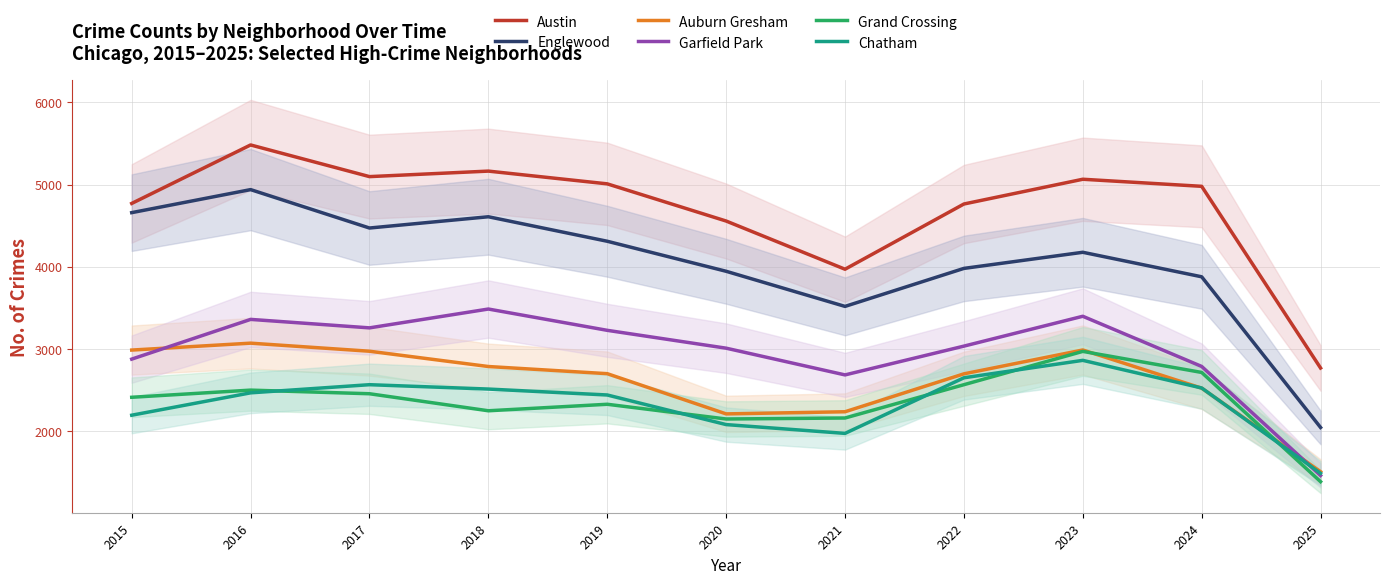

Reading left to right, list all the values displayed in this chart.

Austin: 4770	5481	5096	5163	5008	4556	3970	4763	5064	4978	2769
Englewood: 4658	4938	4471	4608	4310	3945	3518	3980	4176	3878	2046
Auburn Gresham: 2987	3071	2973	2787	2700	2211	2237	2698	2988	2524	1508
Garfield Park: 2877	3360	3257	3486	3227	3010	2685	3035	3398	2788	1462
Grand Crossing: 2413	2500	2456	2249	2328	2149	2161	2566	2971	2715	1387
Chatham: 2195	2467	2566	2513	2441	2081	1974	2650	2862	2526	1489